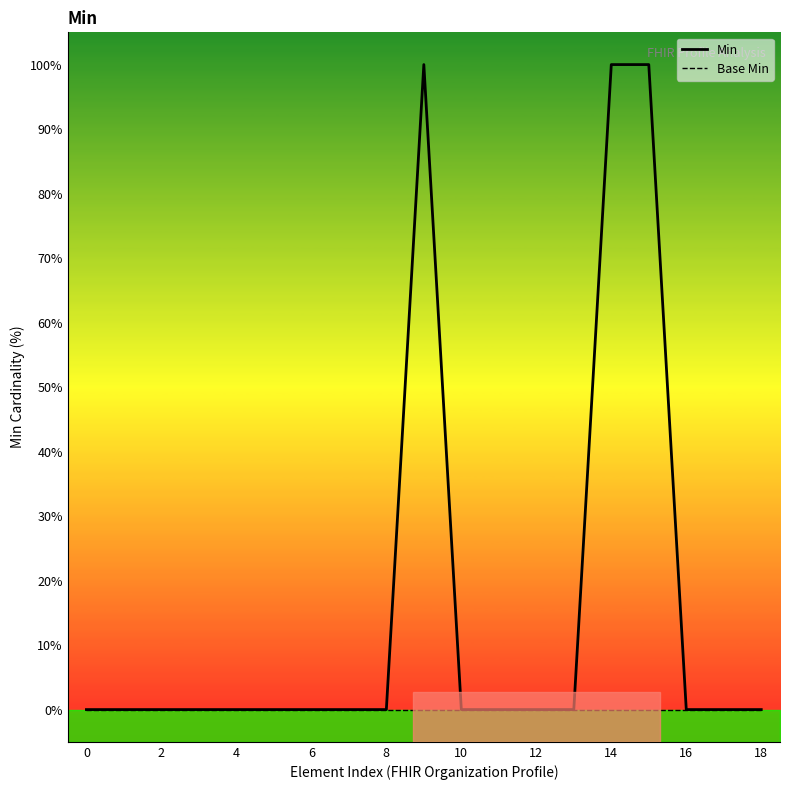

Does the chart display data point markers on the line(s)?

No